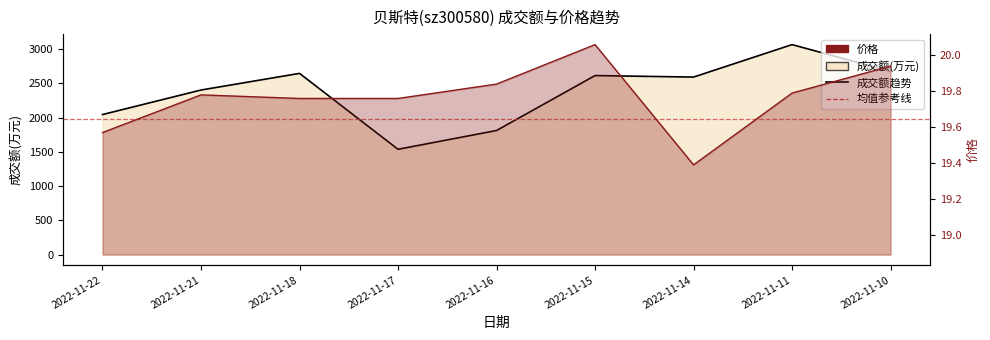

At which label does 成交额(万元) first exceed 2592?

2022-11-18